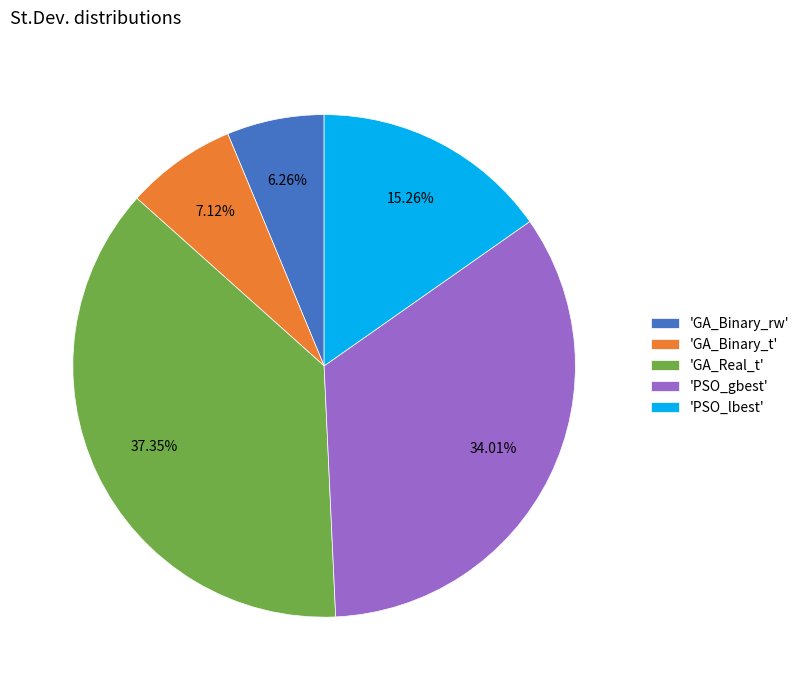

Rank the categories by value from highest to lowest.

'GA_Real_t', 'PSO_gbest', 'PSO_lbest', 'GA_Binary_t', 'GA_Binary_rw'